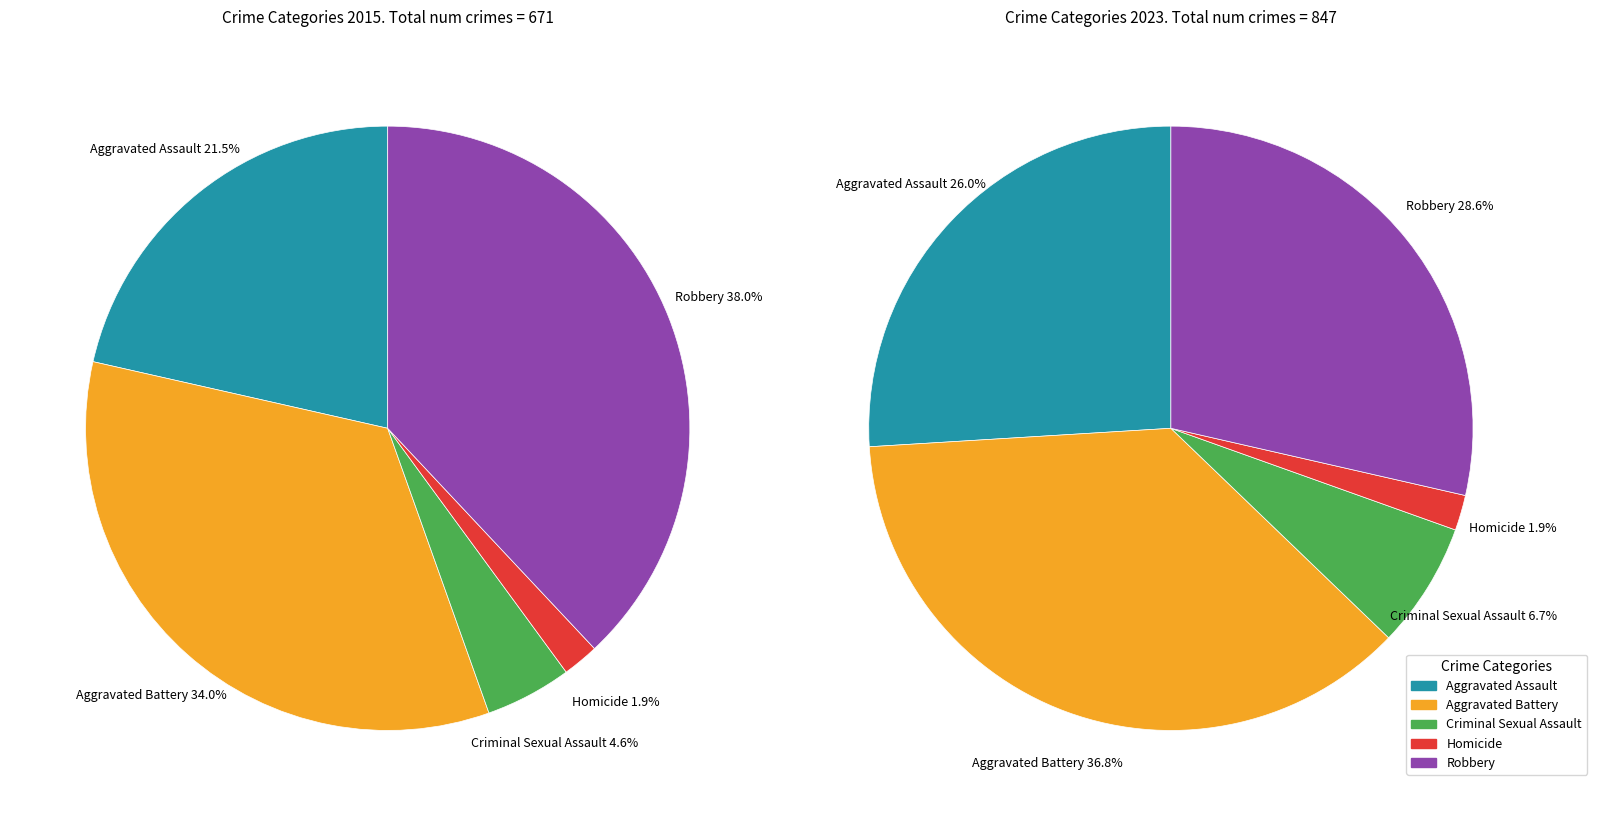

How many segments does this pie chart have?

5